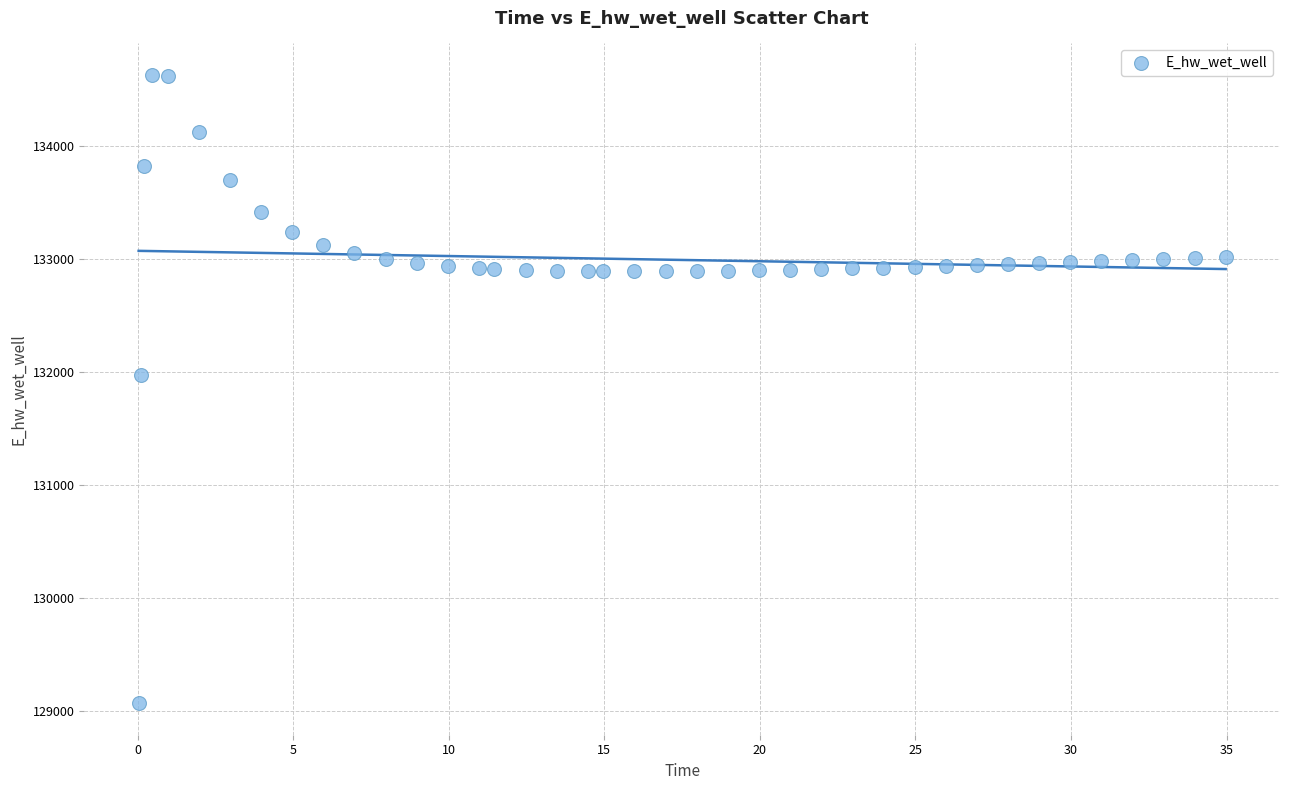

What is the range of Y values (max minus min)?

5557.7